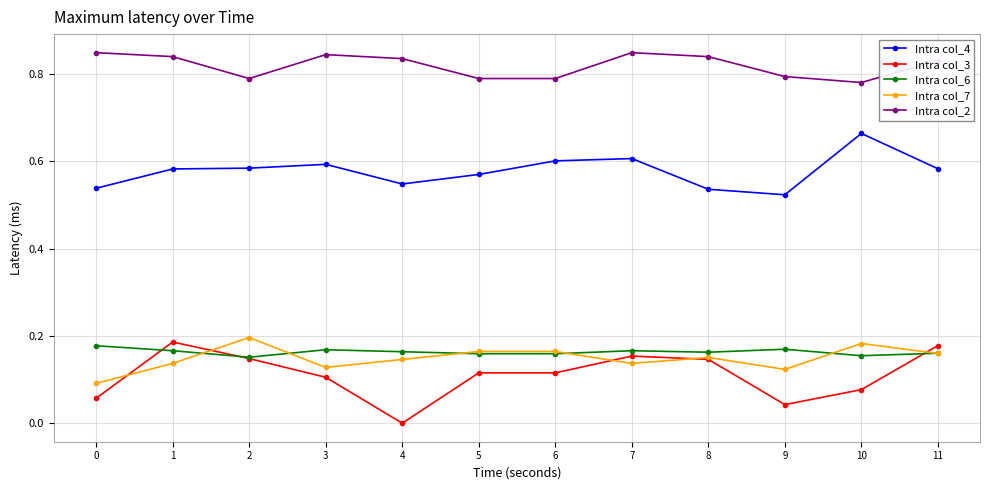

Which series has the largest total across all categories?

Intra col_2